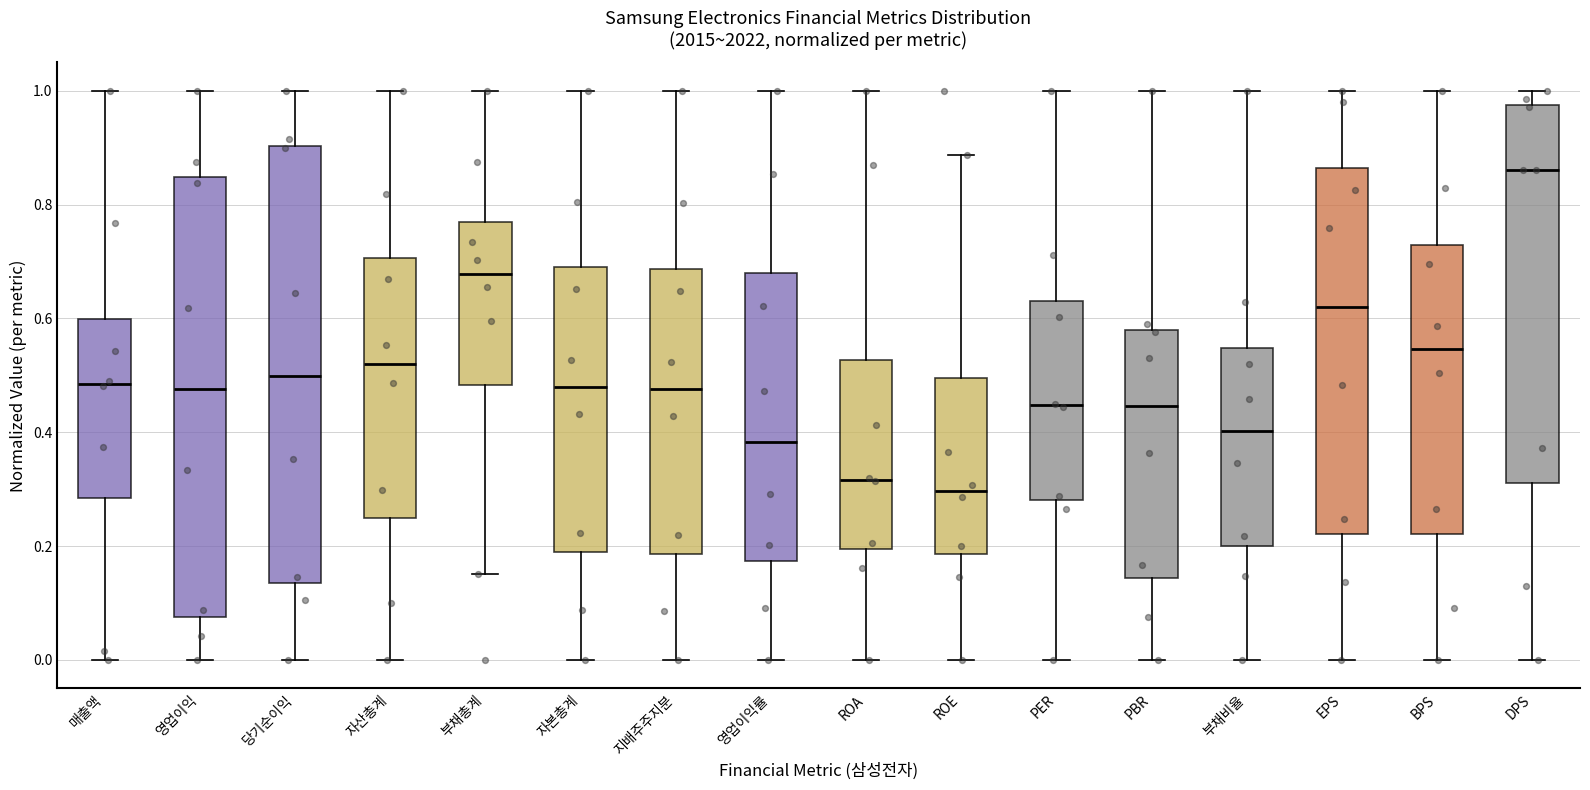

Which box has the highest median line?

DPS